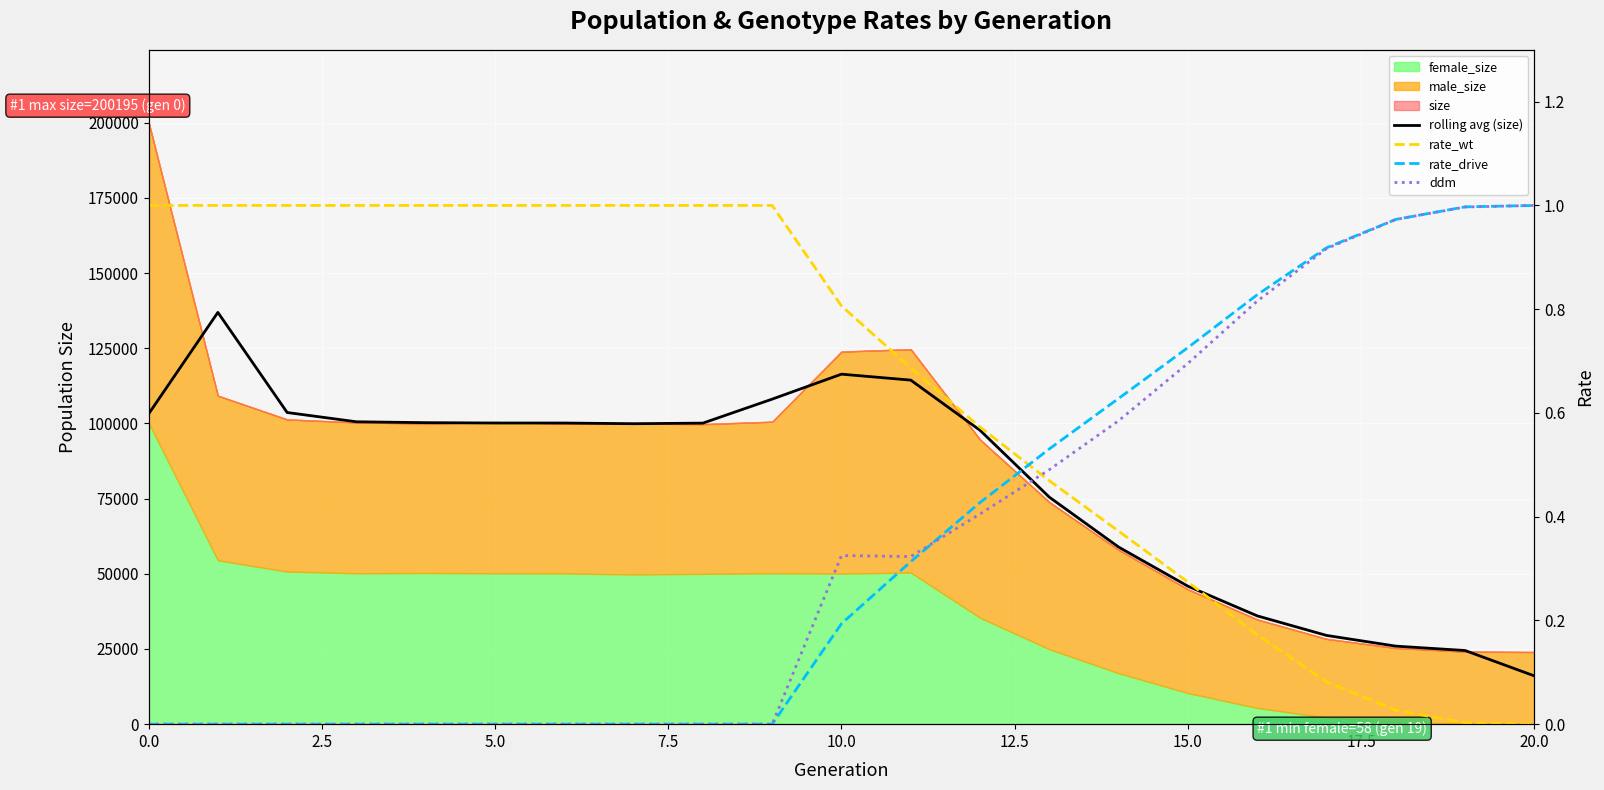

True or false: ddm and rate_drive cross at least once.

True